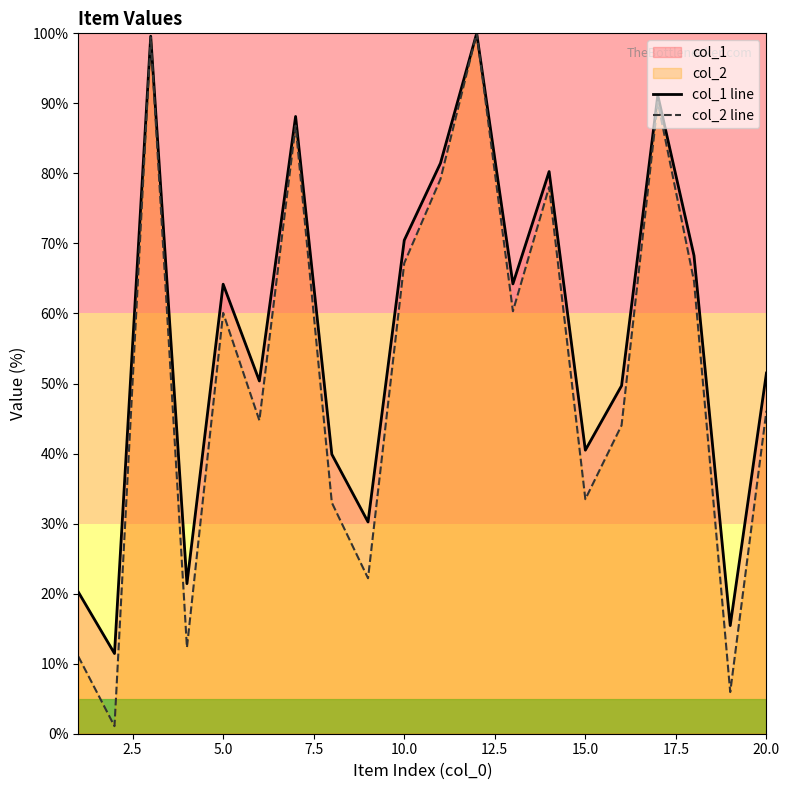

The col_1 line series shows 45.6 at 20.0. True or false?

False